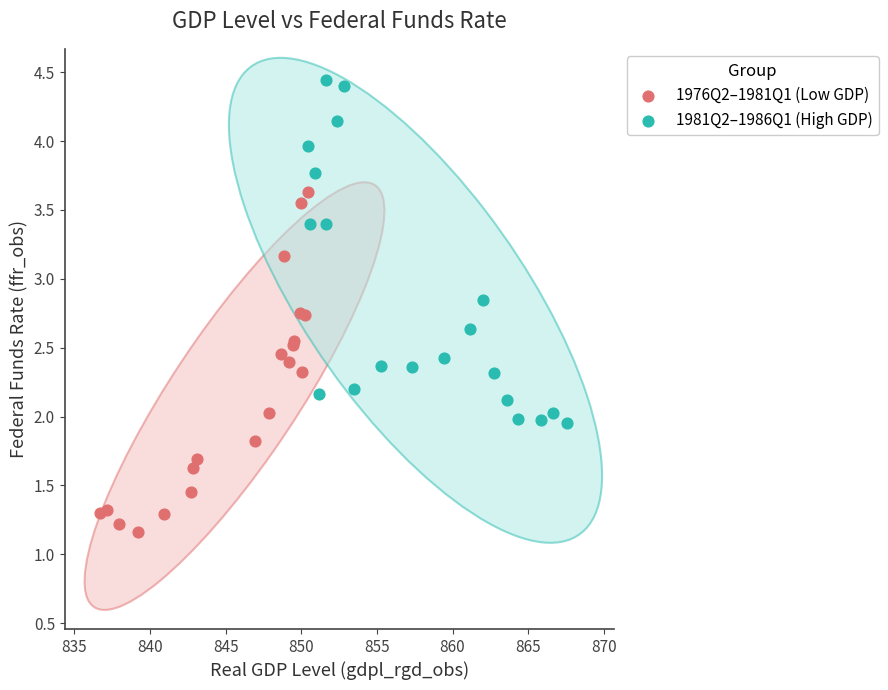

Which series contains the highest Y value?

1981Q2–1986Q1 (High GDP)